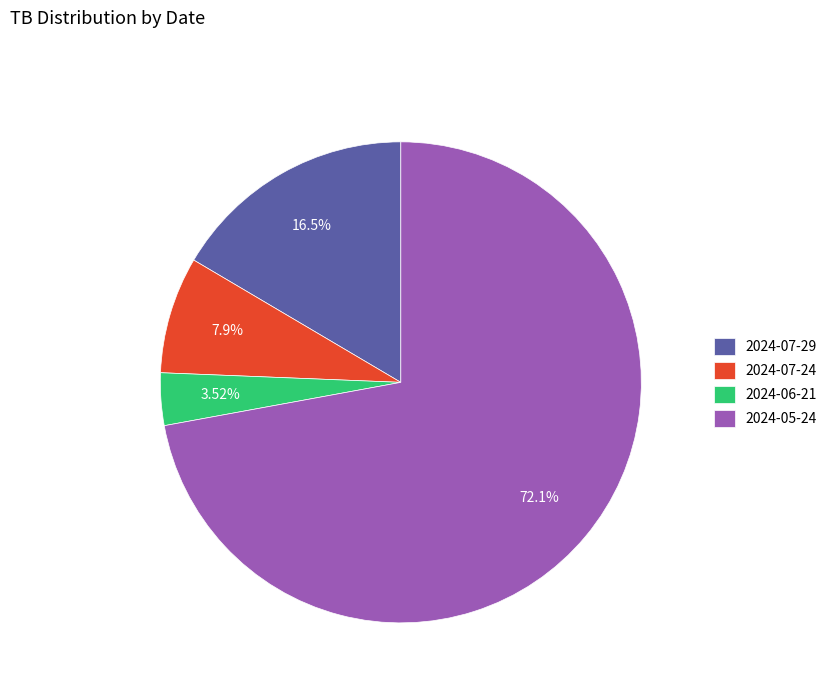

Which has a higher value, 2024-07-24 or 2024-05-24?

2024-05-24